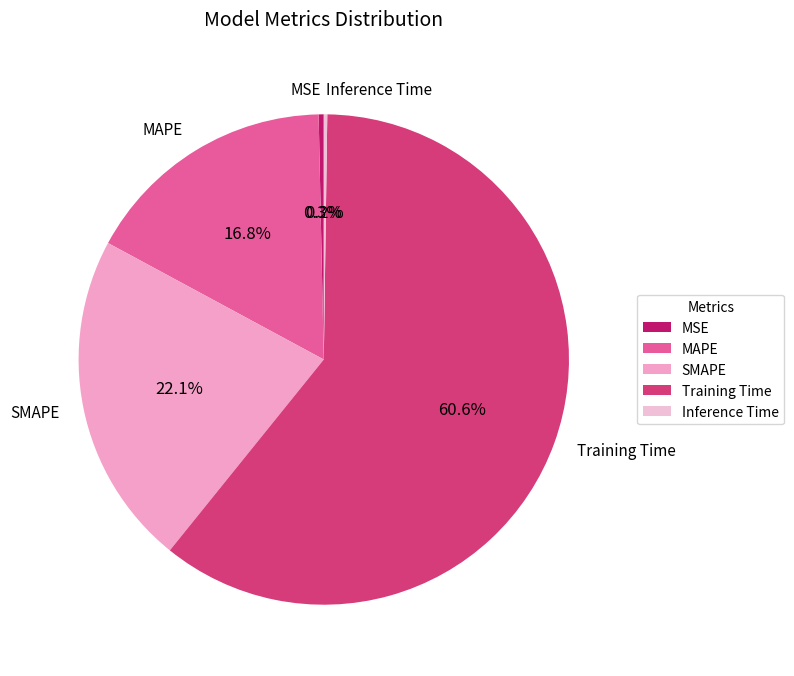

What is the largest slice in the pie chart?

Training Time